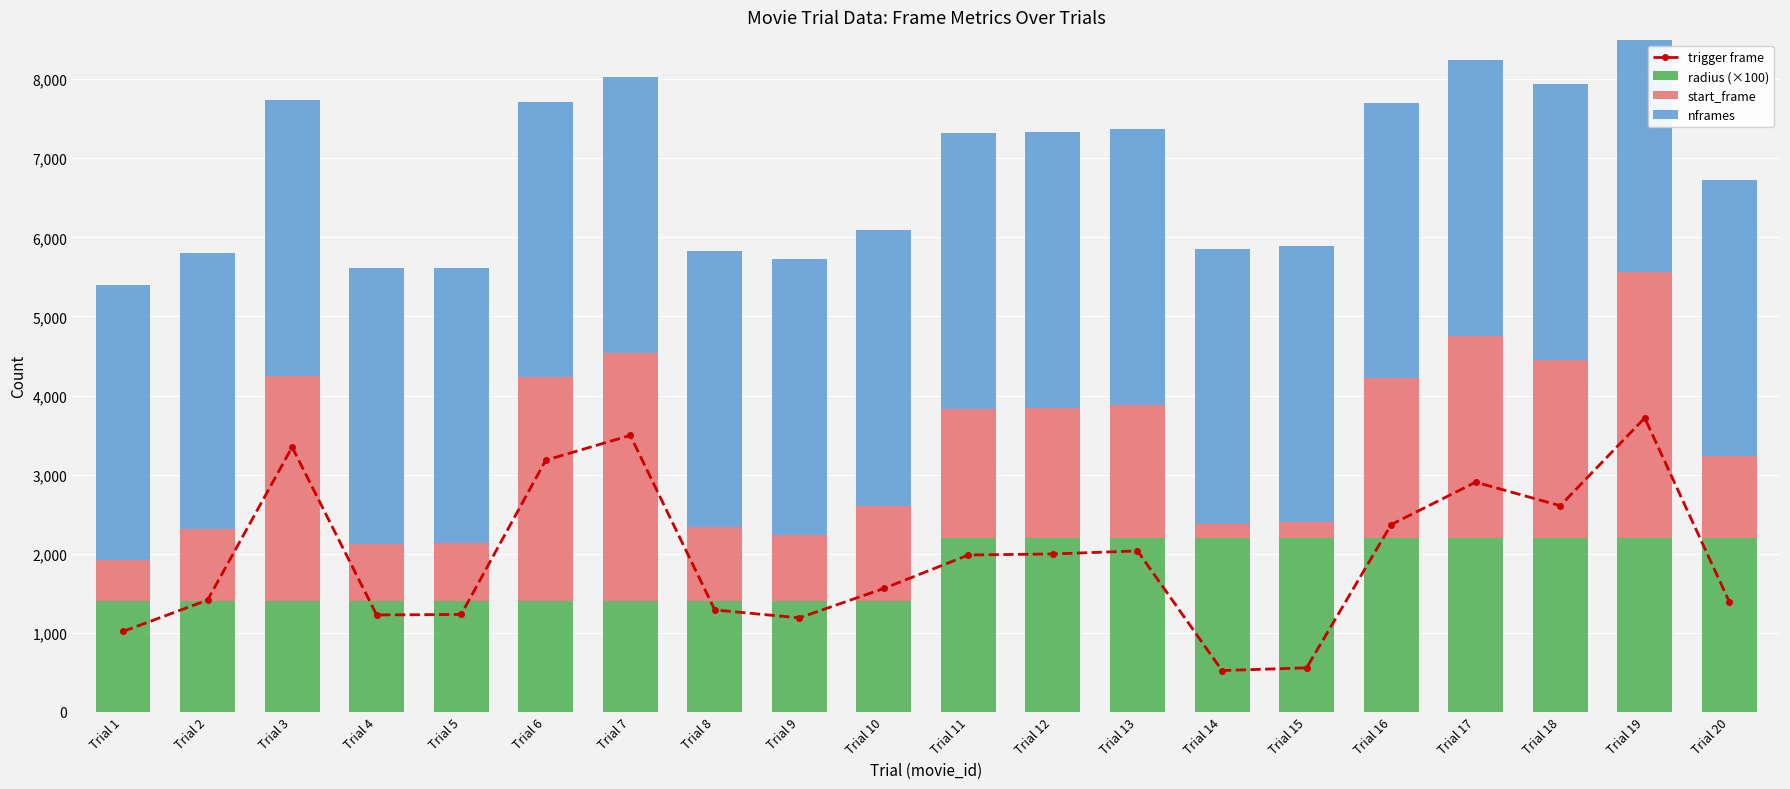

Rank the series at Trial 9 from highest to lowest value.

nframes, radius (×100), trigger frame, start_frame